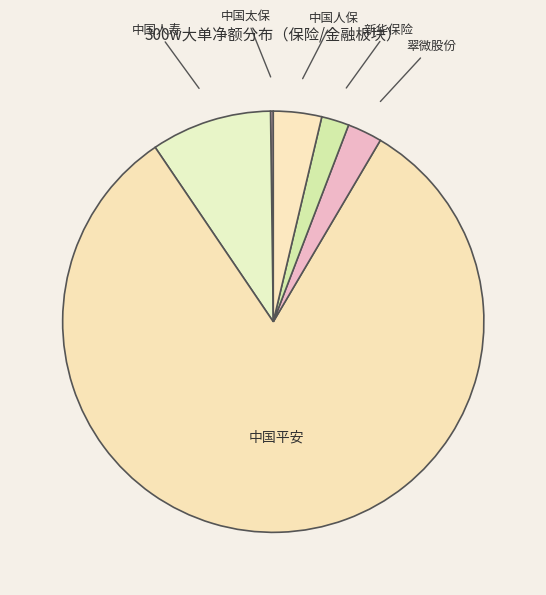

Does 中国平安 account for over 50% of the chart?

Yes